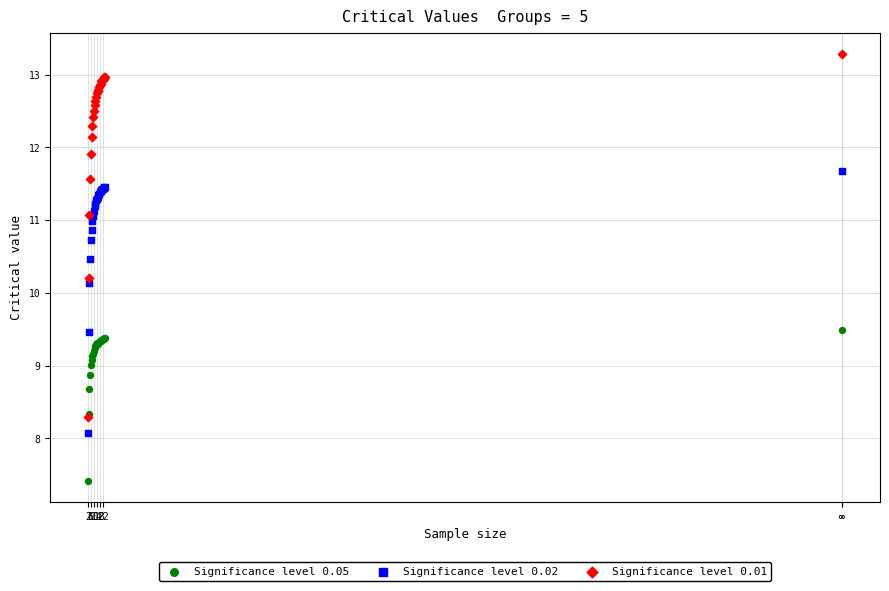

Across all series, what Y value is closest to 10?

10.1